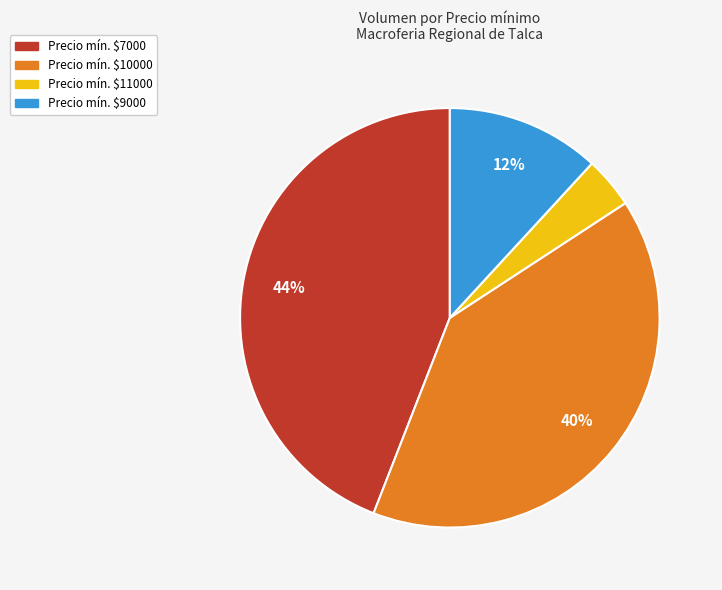

What percentage is the Precio mín. $10000 slice, to the nearest percent?

40%